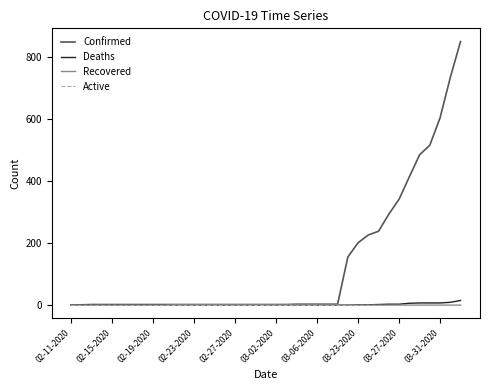

What is the greatest value displayed?

849